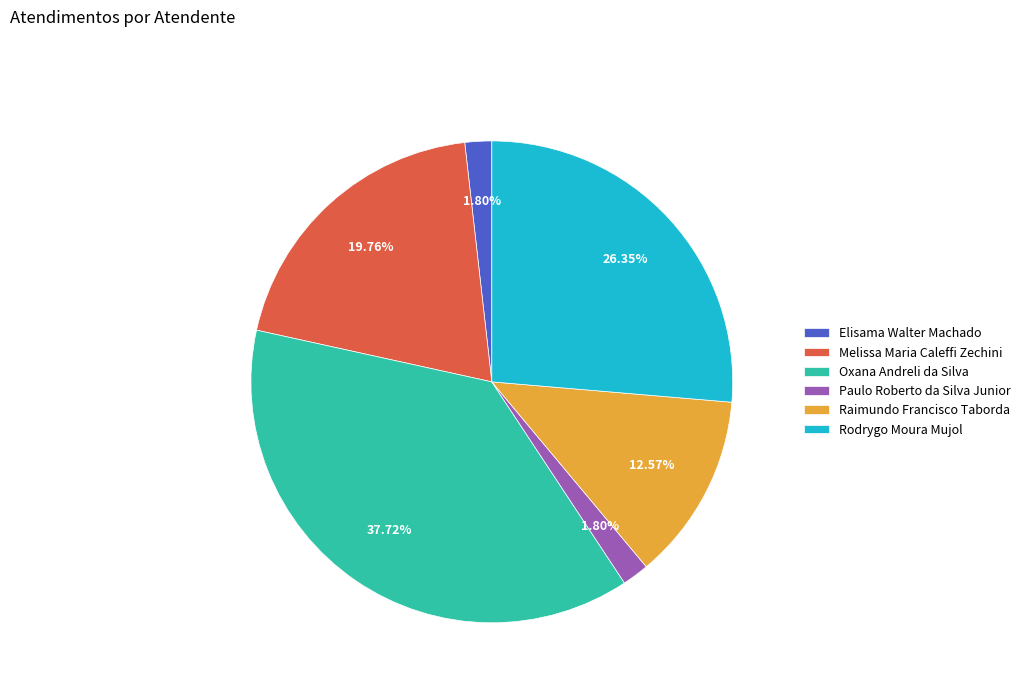

What percentage is the Oxana Andreli da Silva slice, to the nearest percent?

38%